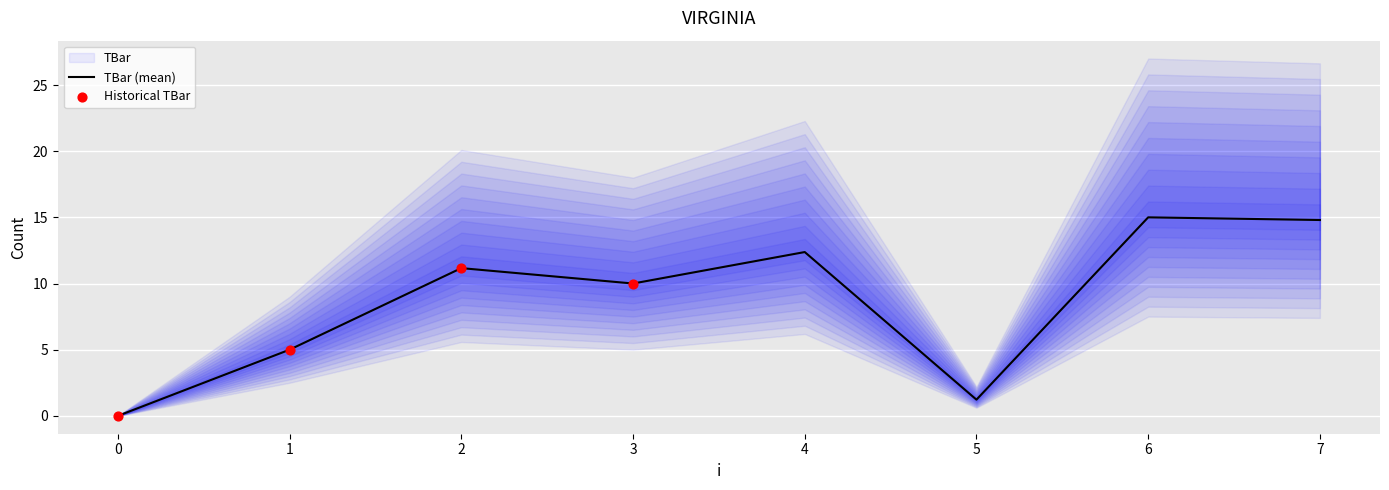

Which has a higher value, 4 or 6?

6